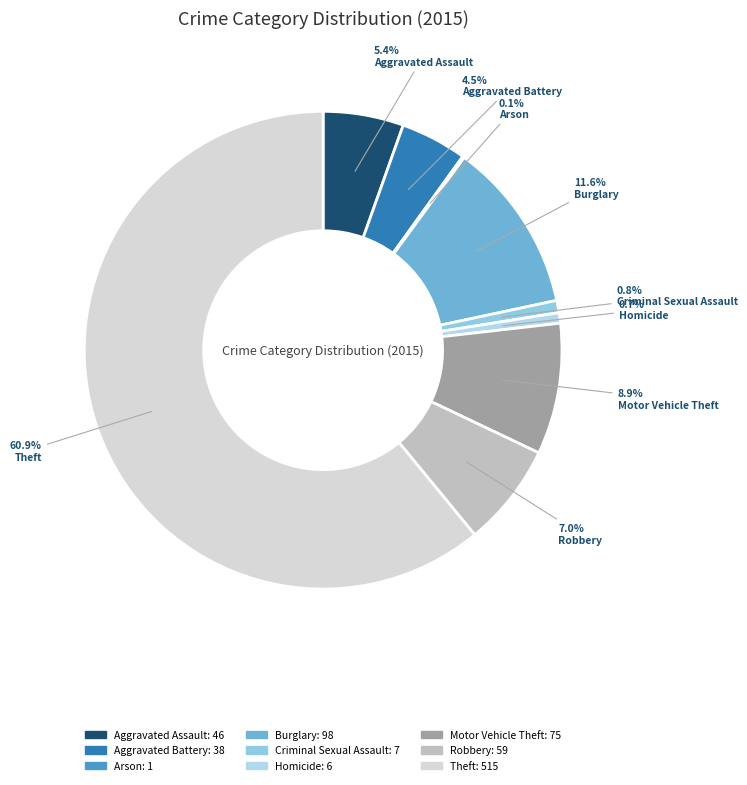

Does any single category account for the majority?

Yes